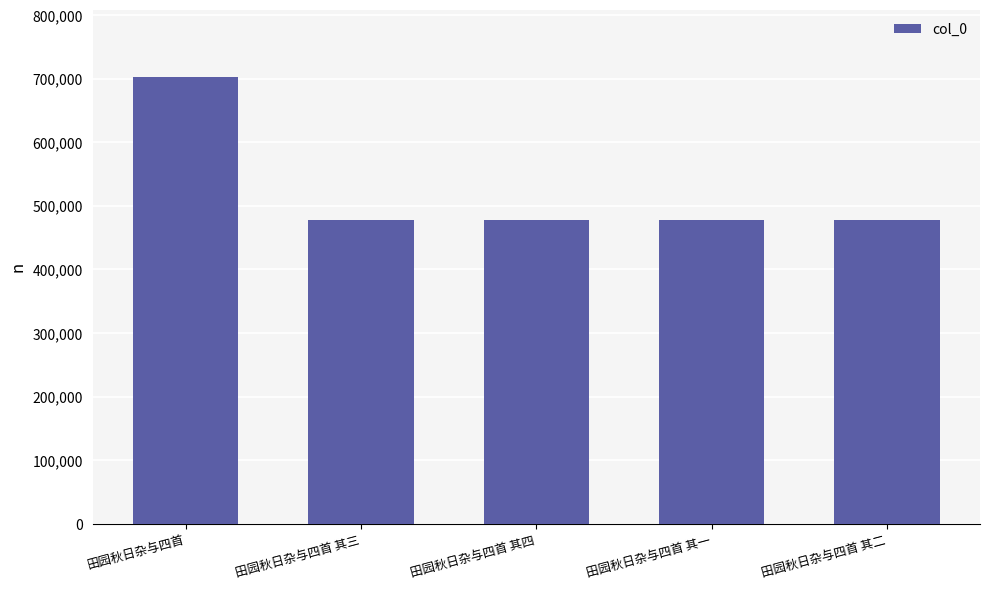

How many bars are there in total?

5